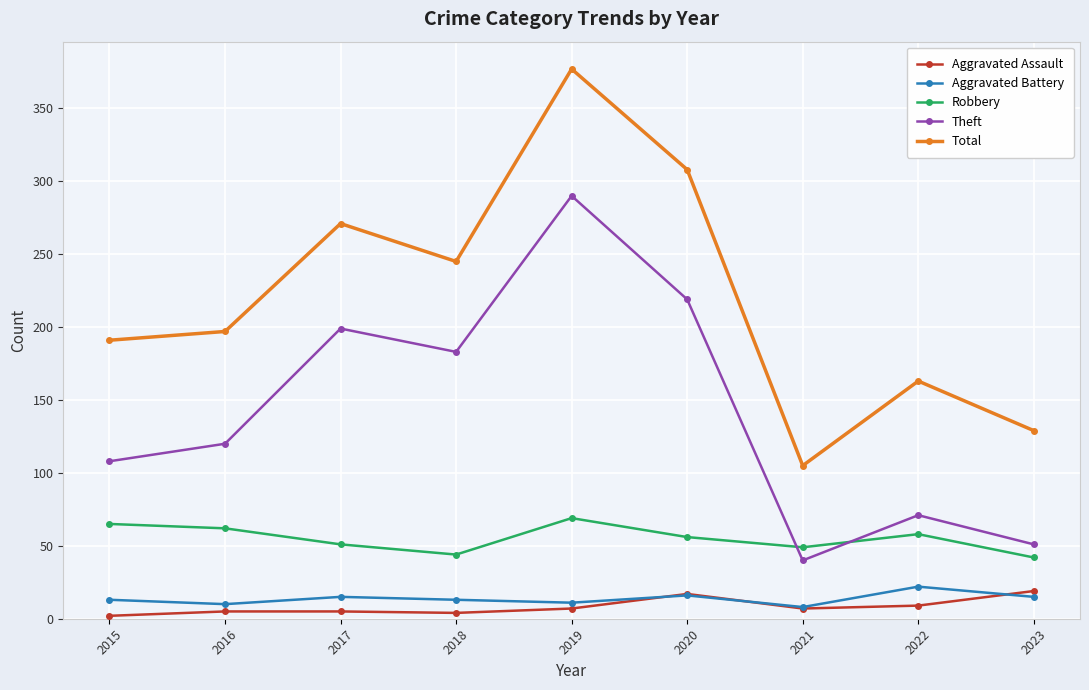

Is it true that Aggravated Assault equals 5 at 2017?

True